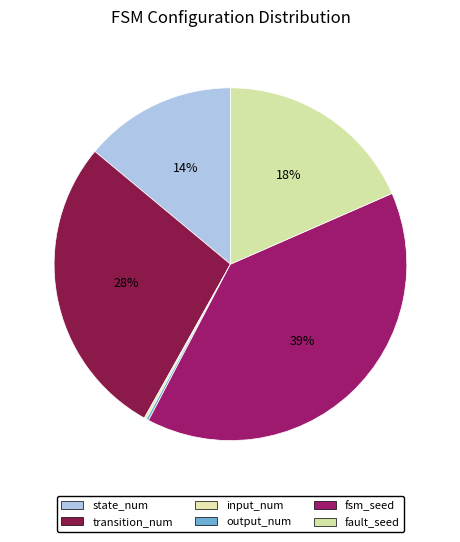

Rank the categories by value from highest to lowest.

fsm_seed, transition_num, fault_seed, state_num, input_num, output_num